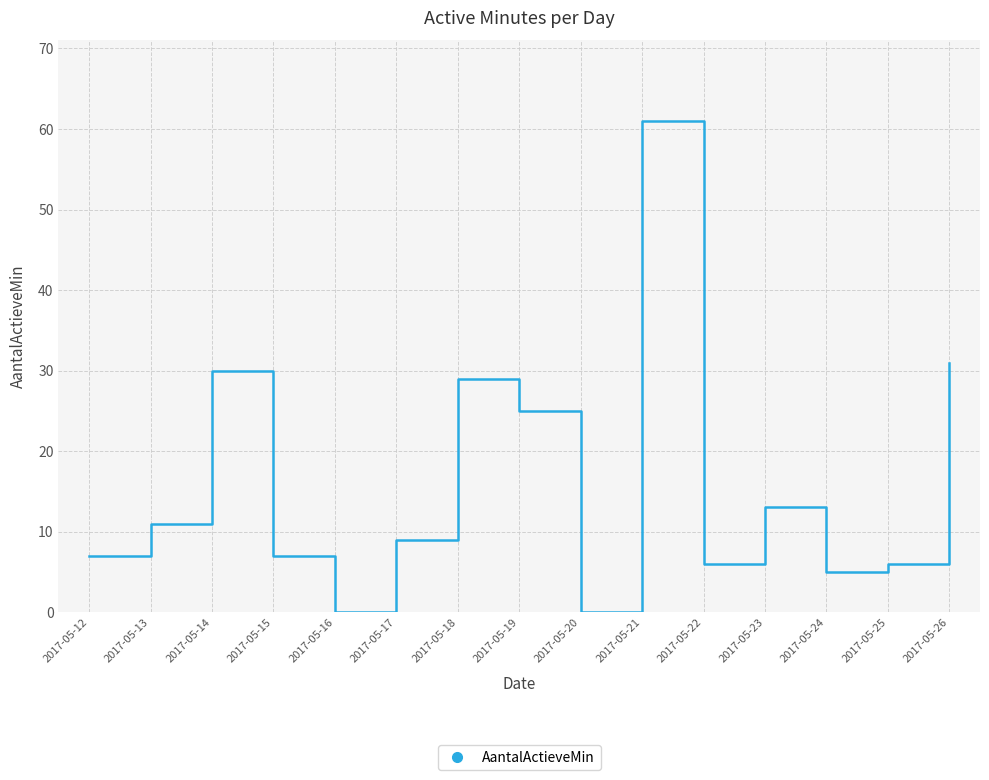

Reading left to right, list all the values displayed in this chart.

7	11	30	7	0	9	29	25	0	61	6	13	5	6	31